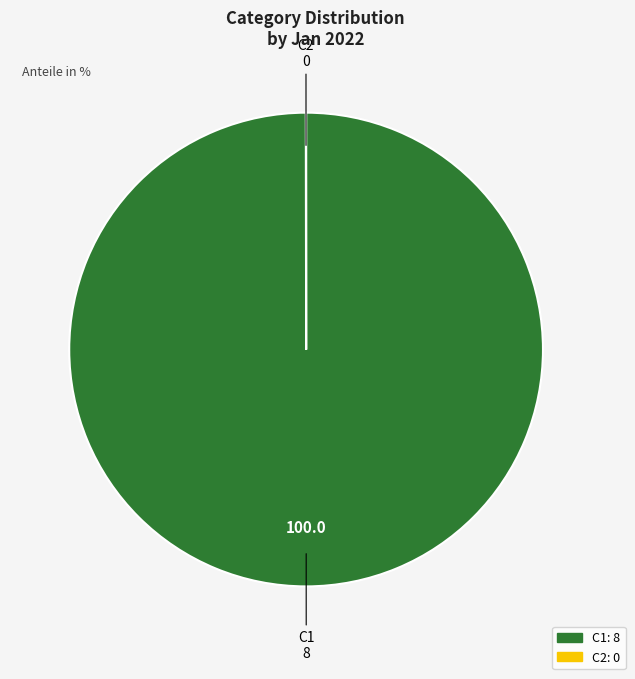

True or false: C1 accounts for 100% of the total.

True